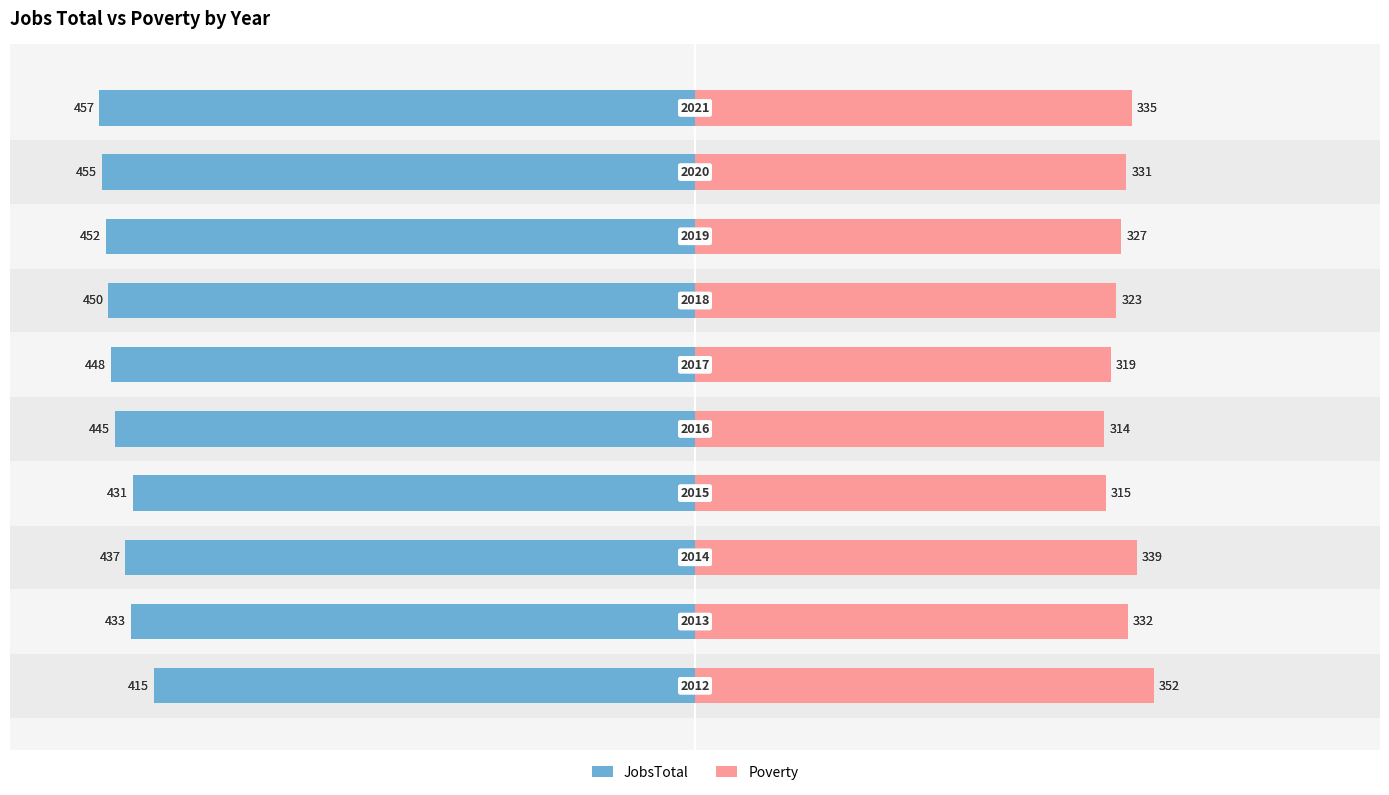

True or false: Poverty has a value of 352 at 0.

True